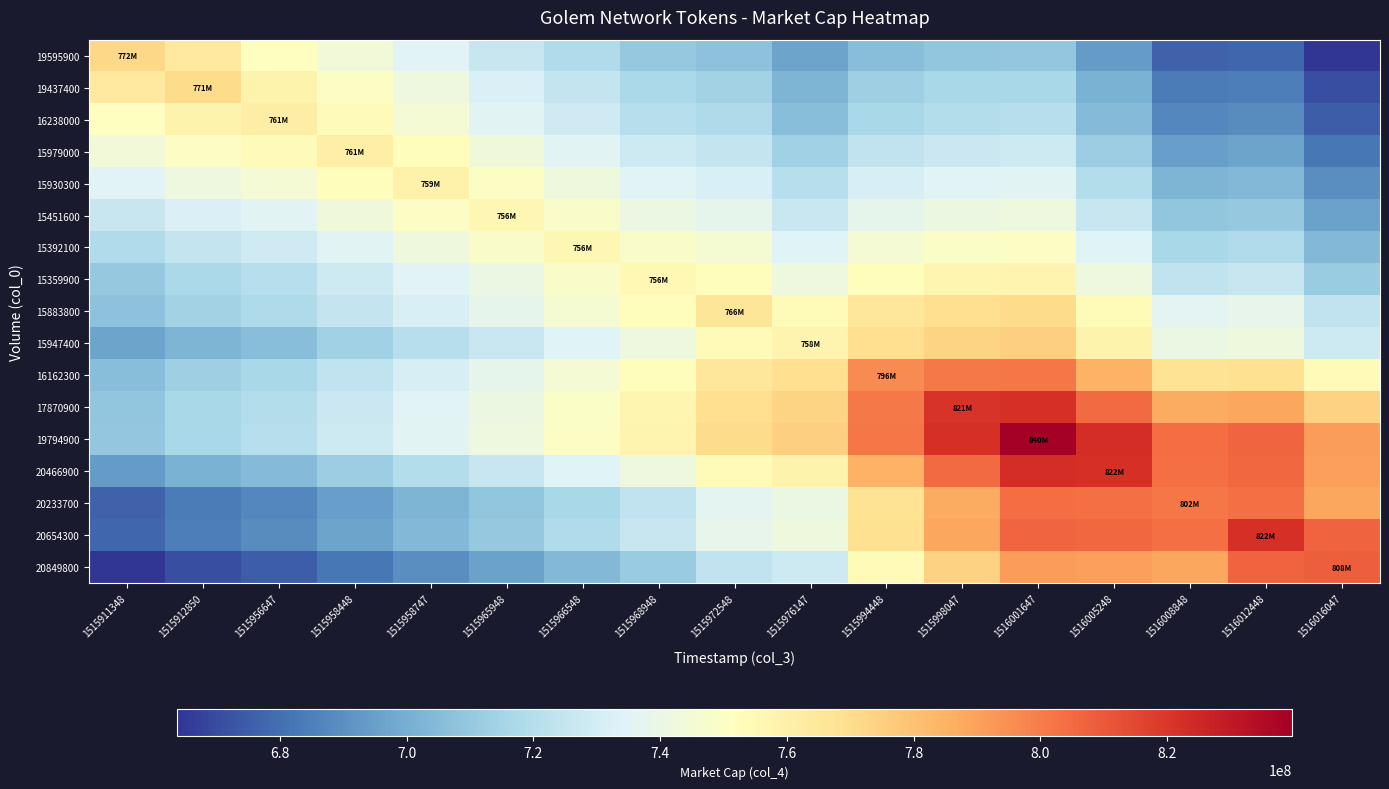

Reading left to right, extract all data points from this chart.

19595900: 1515911348=772288847.0	1515912850=763713196.8	1515956647=751556210.2	1515958448=743549009.4	1515958747=735185178.2	1515965948=725899896.3	1515966548=718451759.5	1515968948=710469215.5	1515972548=707399581.9	1515976147=696102080.8	1515994448=705900529.8	1515998047=708972211.5	1516001647=709286715.7	1516005248=693698196.6	1516008848=676776785.4	1516012448=677689772.7	1516016047=663799564.7
19437400: 1515911348=763713196.8	1515912850=770566096.0	1515956647=758372389.3	1515958448=750370315.1	1515958747=742007822.9	1515965948=732714027.4	1515966548=725276556.6	1515968948=717298976.4	1515972548=714287628.6	1515976147=702959088.7	1515994448=712960017.3	1515998047=716162953.5	1516001647=716580167.8	1516005248=700913728.7	1516008848=683896886.2	1516012448=684921810.6	1516016047=670969771.3
16238000: 1515911348=751556210.2	1515912850=758372389.3	1515956647=761499337.0	1515958448=753539109.3	1515958747=745214676.2	1515965948=735949087.0	1515966548=728559002.4	1515968948=720623106.1	1515972548=717706764.0	1515976147=706383905.4	1515994448=716624033.6	1515998047=719994944.3	1516001647=720551588.9	1516005248=704843949.7	1516008848=687768396.0	1516012448=688941977.5	1516016047=674964826.9
15979000: 1515911348=743549009.4	1515912850=750370315.1	1515956647=753539109.3	1515958448=760801894.0	1515958747=752473673.3	1515965948=743194443.9	1515966548=735809898.8	1515968948=727873839.8	1515972548=725010656.9	1515976147=713651633.1	1515994448=724089114.3	1515998047=727586152.9	1516001647=728240381.1	1516005248=712449695.2	1516008848=695273583.9	1516012448=696553975.9	1516016047=682509867.4
15930300: 1515911348=735185178.2	1515912850=742007822.9	1515956647=745214676.2	1515958448=752473673.3	1515958747=759346941.0	1515965948=750057859.0	1515966548=742682640.9	1515968948=734750206.8	1515972548=731943970.6	1515976147=720552569.1	1515994448=731191190.9	1515998047=734818144.9	1516001647=735573744.2	1516005248=719703799.4	1516008848=702430917.8	1516012448=703821907.9	1516016047=689714629.1
15451600: 1515911348=725899896.3	1515912850=732714027.4	1515956647=735949087.0	1515958448=743194443.9	1515958747=750057859.0	1515965948=755921461.0	1515966548=748565422.6	1515968948=740646466.0	1515972548=737907029.1	1515976147=726493102.6	1515994448=737342717.5	1515998047=741109439.6	1516001647=741976262.8	1516005248=726036911.5	1516008848=708677112.3	1516012448=710188553.2	1516016047=696027956.8
15392100: 1515911348=718451759.5	1515912850=725276556.6	1515956647=728559002.4	1515958448=735809898.8	1515958747=742682640.9	1515965948=748565422.6	1515966548=756331918.0	1515968948=748407259.2	1515972548=745715442.0	1515976147=734259810.7	1515994448=745301239.2	1515998047=749188549.7	1516001647=750147417.0	1516005248=734119479.6	1516008848=716653583.1	1516012448=718266295.1	1516016047=704033201.2
15359900: 1515911348=710469215.5	1515912850=717298976.4	1515956647=720623106.1	1515958448=727873839.8	1515958747=734750206.8	1515965948=740646466.0	1515966548=748407259.2	1515968948=755601939.0	1515972548=752963443.6	1515976147=741471809.8	1515994448=752710754.0	1515998047=756724355.0	1516001647=757780968.6	1516005248=741670147.3	1516008848=724103855.7	1516012448=725823541.0	1516016047=711523651.9
15883800: 1515911348=707399581.9	1515912850=714287628.6	1515956647=717706764.0	1515958448=725010656.9	1515958747=731943970.6	1515965948=737907029.1	1515966548=745715442.0	1515968948=752963443.6	1515972548=765536331.0	1515976147=753955372.7	1515994448=765338510.7	1515998047=769425080.5	1516001647=770526118.6	1516005248=754279091.4	1516008848=736559082.9	1516012448=738332419.6	1516016047=723912413.5
15947400: 1515911348=696102080.8	1515912850=702959088.7	1515956647=706383905.4	1515958448=713651633.1	1515958747=720552569.1	1515965948=726493102.6	1515966548=734259810.7	1515968948=741471809.8	1515972548=753955372.7	1515976147=757605836.0	1515994448=769222492.3	1515998047=773471355.3	1516001647=774706142.2	1516005248=758412233.8	1516008848=740627832.8	1516012448=742544145.2	1516016047=728093346.5
16162300: 1515911348=705900529.8	1515912850=712960017.3	1515956647=716624033.6	1515958448=724089114.3	1515958747=731191190.9	1515965948=737342717.5	1515966548=745301239.2	1515968948=752710754.0	1515972548=765338510.7	1515976147=769222492.3	1515994448=796378997.0	1515998047=800556634.8	1516001647=801691652.4	1516005248=785117344.3	1516008848=767035032.5	1516012448=768860802.5	1516016047=754145692.9
17870900: 1515911348=708972211.5	1515912850=716162953.5	1515956647=719994944.3	1515958448=727586152.9	1515958747=734818144.9	1515965948=741109439.6	1515966548=749188549.7	1515968948=756724355.0	1515972548=769425080.5	1515976147=773471355.3	1515994448=800556634.8	1515998047=820907134.0	1516001647=822013607.2	1516005248=805230124.6	1516008848=786921127.2	1516012448=788727579.8	1516016047=773819384.5
19794900: 1515911348=709286715.7	1515912850=716580167.8	1515956647=720551588.9	1515958448=728240381.1	1515958747=735573744.2	1515965948=741976262.8	1515966548=750147417.0	1515968948=757780968.6	1515972548=770526118.6	1515976147=774706142.2	1515994448=801691652.4	1515998047=822013607.2	1516001647=839726416.0	1516005248=822762303.2	1516008848=804255164.3	1516012448=806070843.9	1516016047=790998107.0
20466900: 1515911348=693698196.6	1515912850=700913728.7	1515956647=704843949.7	1515958448=712449695.2	1515958747=719703799.4	1515965948=726036911.5	1515966548=734119479.6	1515968948=741670147.3	1515972548=754279091.4	1515976147=758412233.8	1515994448=785117344.3	1515998047=805230124.6	1516001647=822762303.2	1516005248=822419651.0	1516008848=803895001.0	1516012448=805900537.8	1516016047=790843889.6
20233700: 1515911348=676776785.4	1515912850=683896886.2	1515956647=687768396.0	1515958448=695273583.9	1515958747=702430917.8	1515965948=708677112.3	1515966548=716653583.1	1515968948=724103855.7	1515972548=736559082.9	1515976147=740627832.8	1515994448=767035032.5	1515998047=786921127.2	1516001647=804255164.3	1516005248=803895001.0	1516008848=801610654.0	1516012448=803823559.1	1516016047=788800510.9
20654300: 1515911348=677689772.7	1515912850=684921810.6	1515956647=688941977.5	1515958448=696553975.9	1515958747=703821907.9	1515965948=710188553.2	1515966548=718266295.1	1515968948=725823541.0	1515972548=738332419.6	1515976147=742544145.2	1515994448=768860802.5	1515998047=788727579.8	1516001647=806070843.9	1516005248=805900537.8	1516008848=803823559.1	1516012448=822275324.0	1516016047=807078507.3
20849800: 1515911348=663799564.7	1515912850=670969771.3	1515956647=674964826.9	1515958448=682509867.4	1515958747=689714629.1	1515965948=696027956.8	1515966548=704033201.2	1515968948=711523651.9	1515972548=723912413.5	1515976147=728093346.5	1515994448=754145692.9	1515998047=773819384.5	1516001647=790998107.0	1516005248=790843889.6	1516008848=788800510.9	1516012448=807078507.3	1516016047=808186307.0